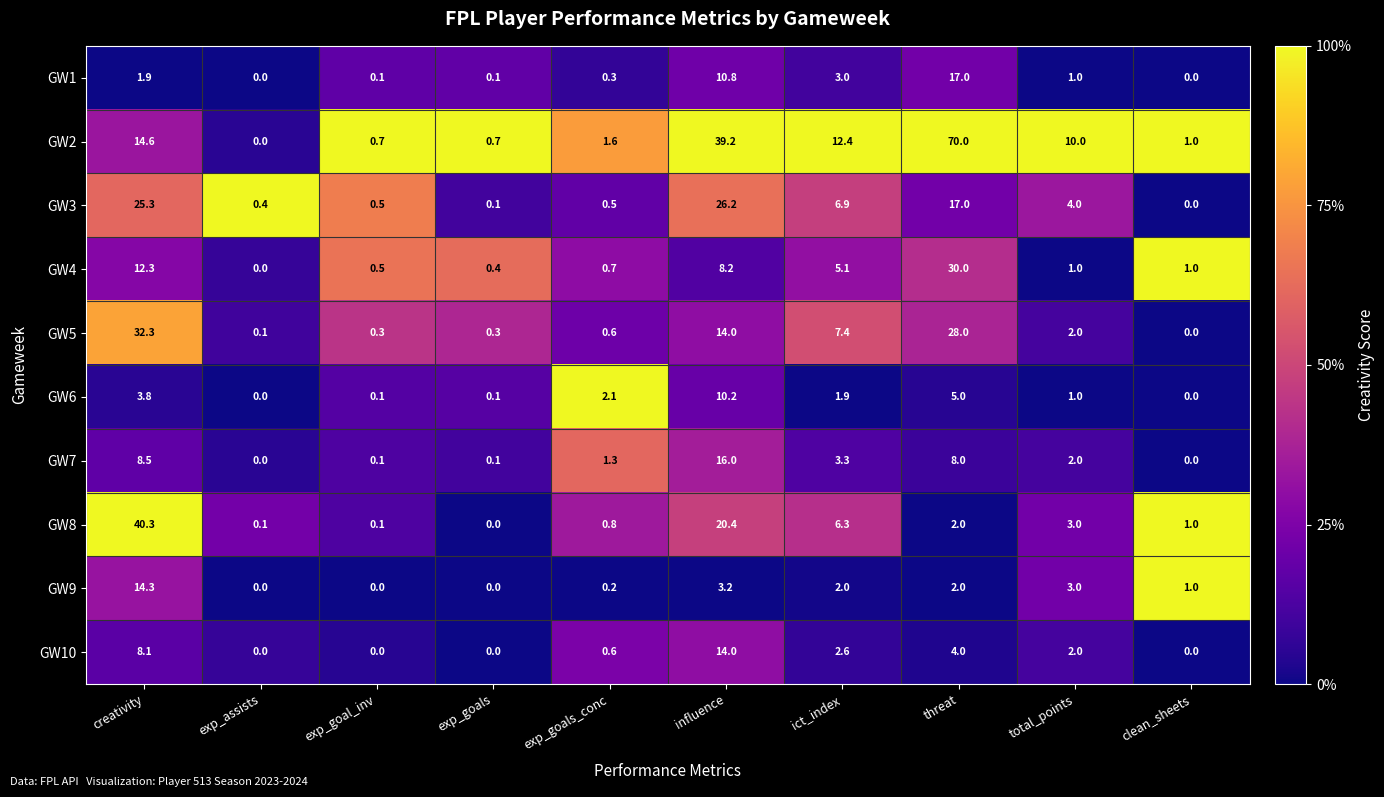

What is the total value across all series at clean_sheets?

4.0